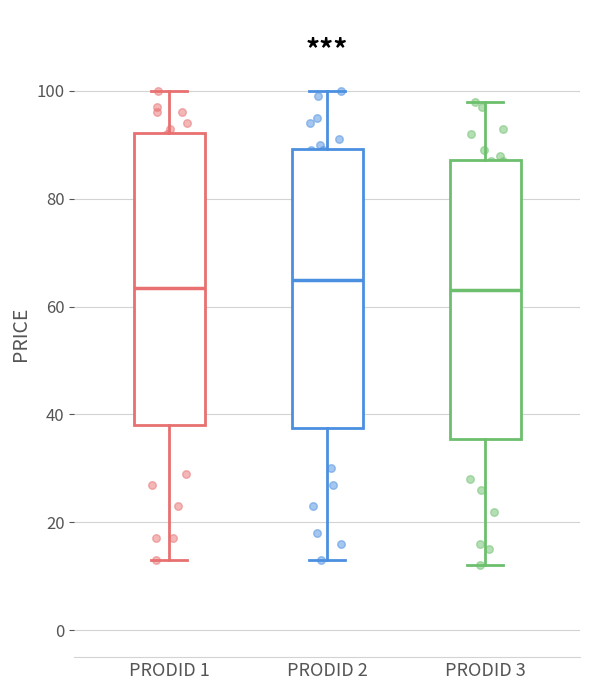

Which box is the tallest, from its lower edge to its upper edge?

PRODID 1